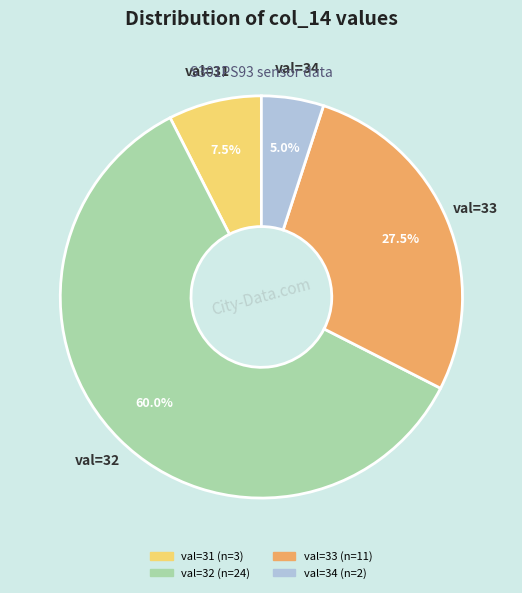

To the nearest percent, what is the average slice percentage?

25%